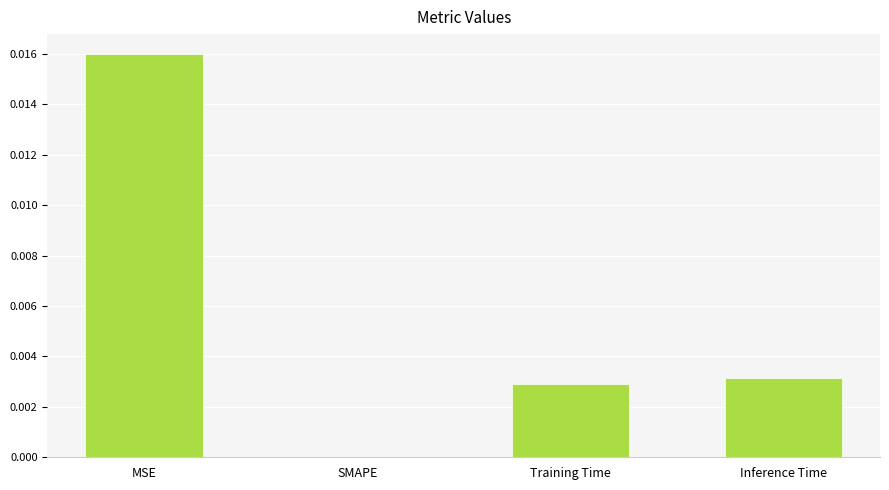

The chart shows a value of 0.0 at MSE. True or false?

True